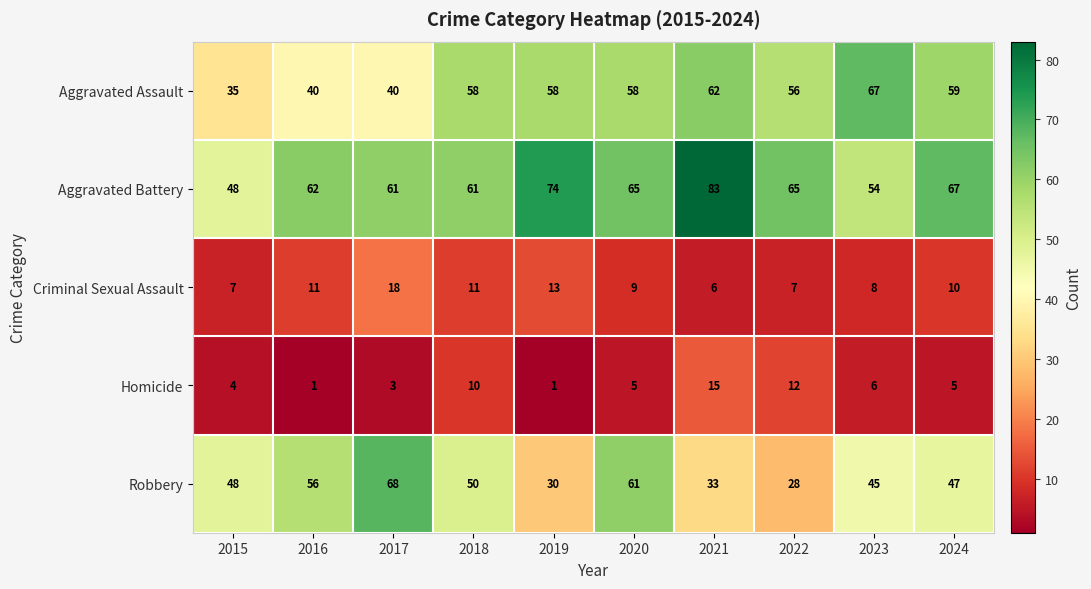

What is the average value of the Aggravated Battery series?

64